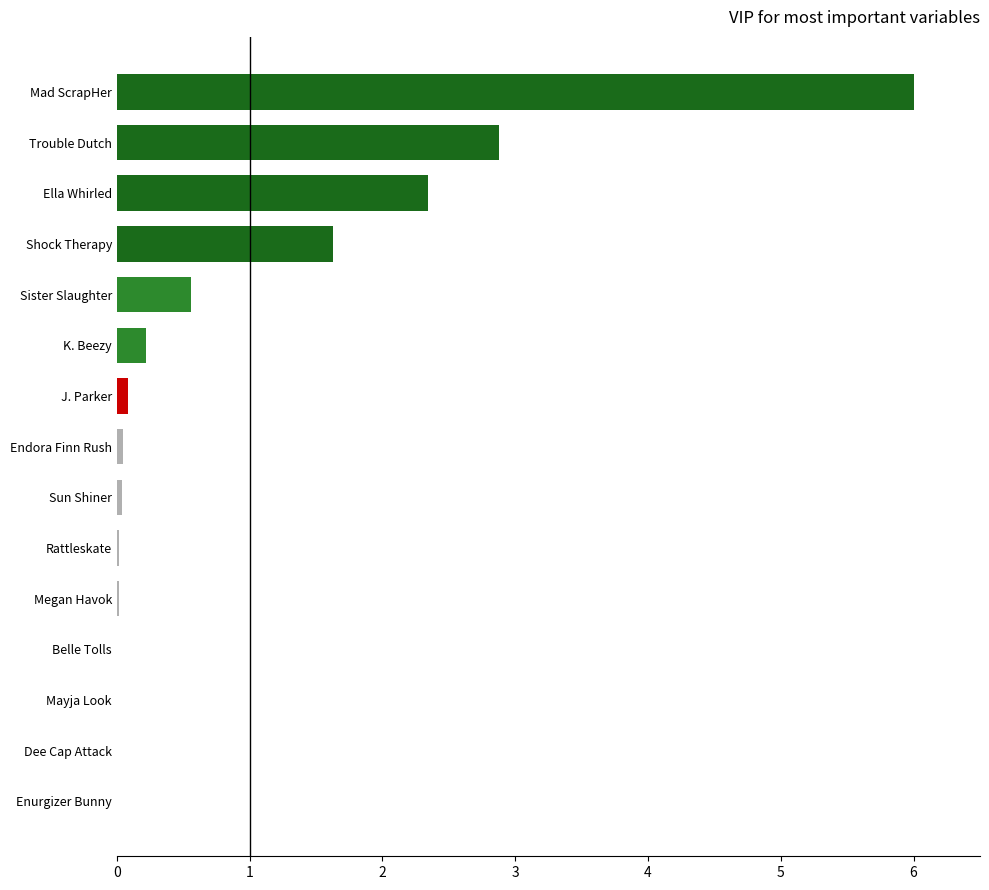

Is it true that the value at Belle Tolls is 0.0?

True